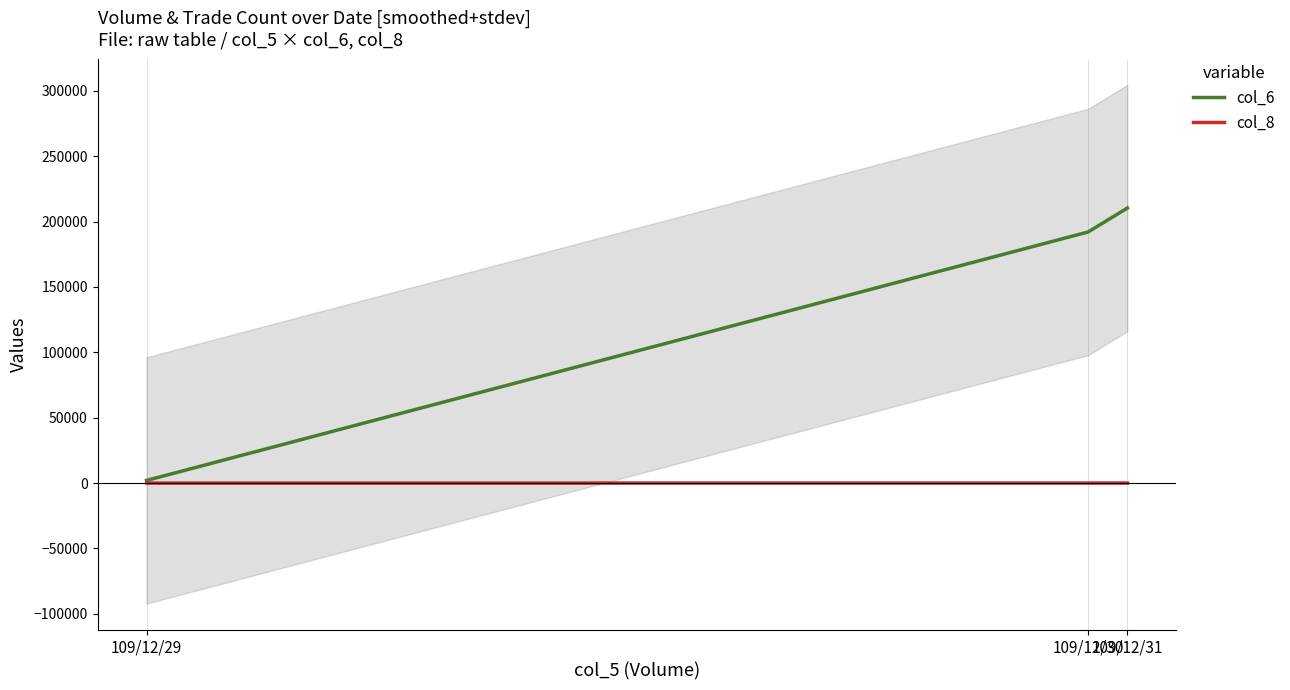

Reading left to right, extract all data points from this chart.

col_6: 109/12/29=2000	109/12/30=192060	109/12/31=210360
col_8: 109/12/29=1	109/12/30=5	109/12/31=15